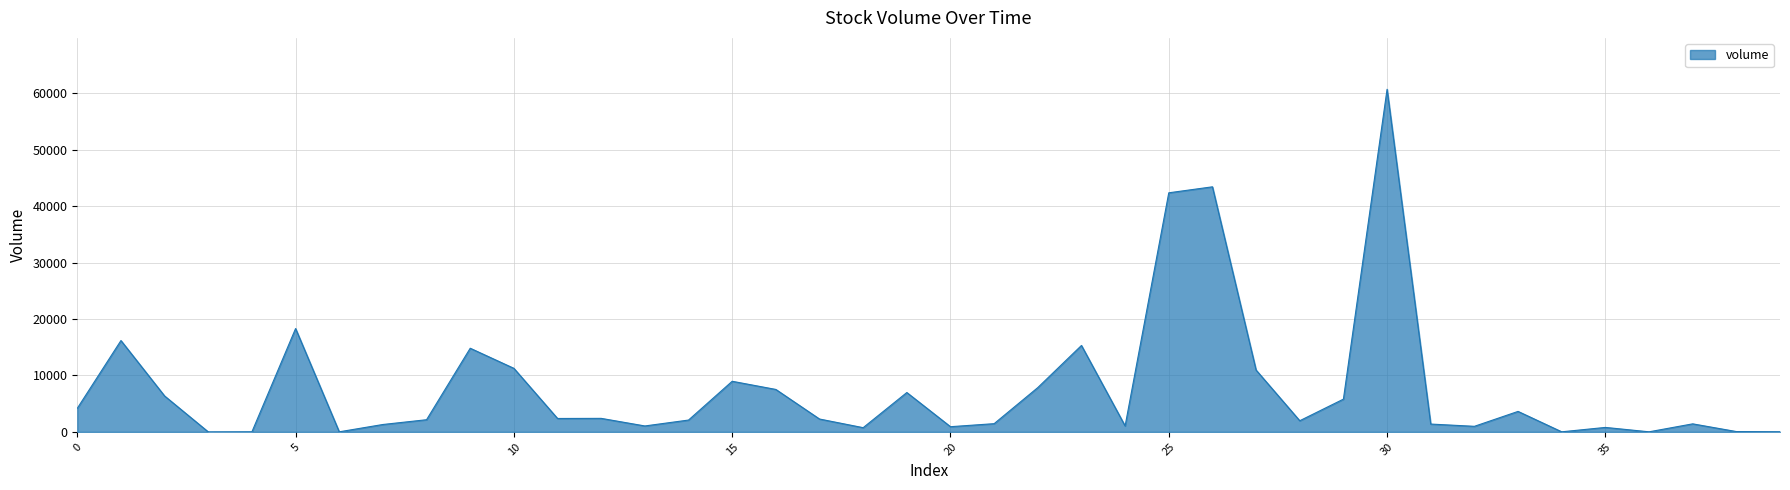

Does the chart have visible grid lines?

Yes